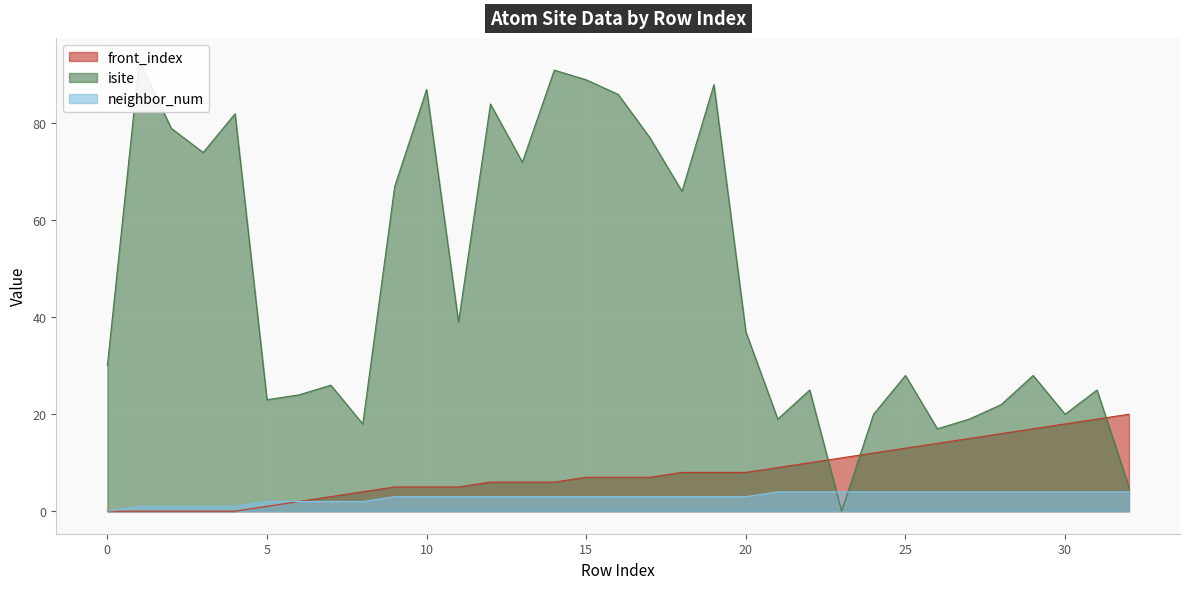

How many times do neighbor_num and isite cross each other?

2